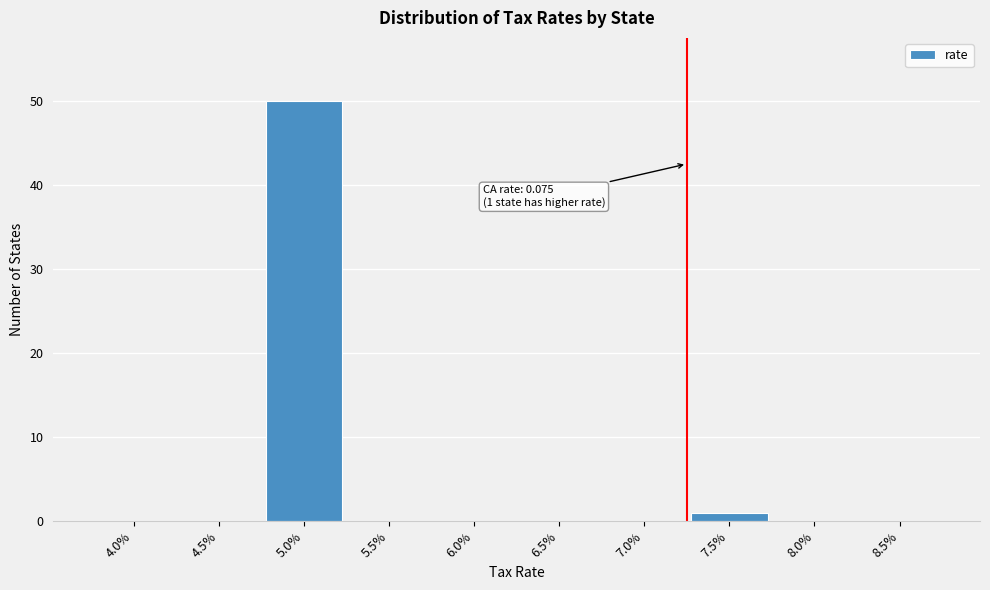

Reading right to left, transcribe all the data shown in this chart.

8.5%=0	8.0%=0	7.5%=1	7.0%=0	6.5%=0	6.0%=0	5.5%=0	5.0%=50	4.5%=0	4.0%=0